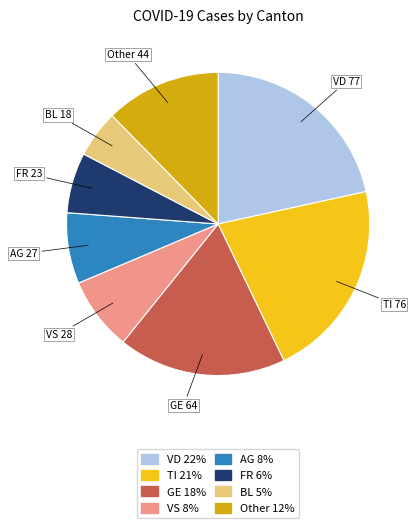

Approximately how many times larger is the value at Other 12% compared to VS 8%?

1.6